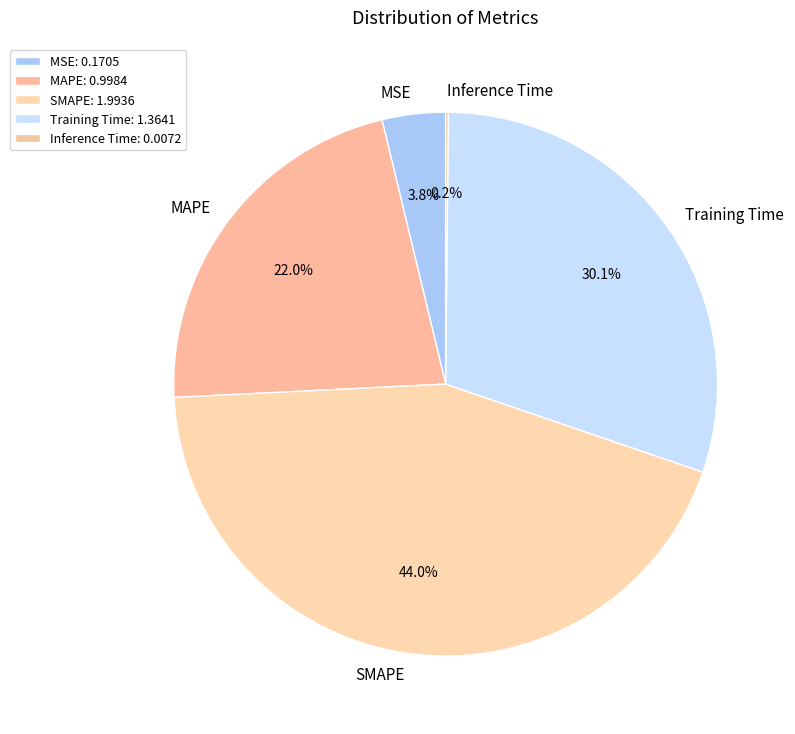

How much of the chart is everything except SMAPE?

56.0%